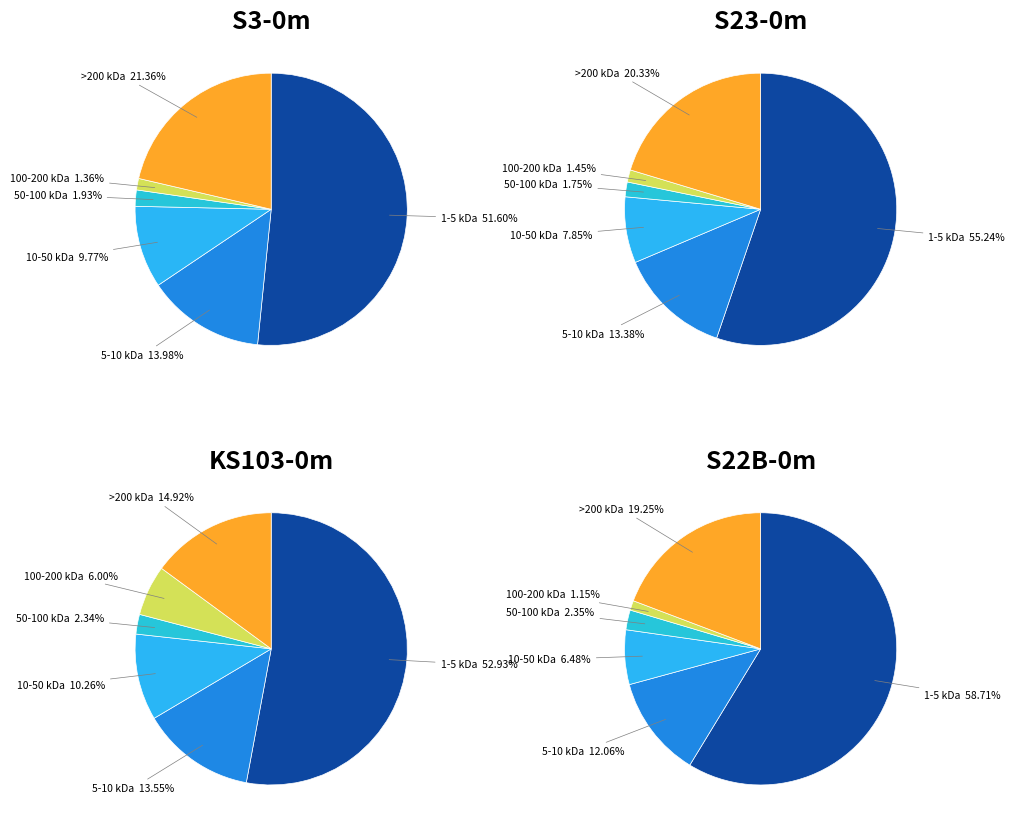

Is the sum of Row 1 and Row 2 greater than half?

Yes